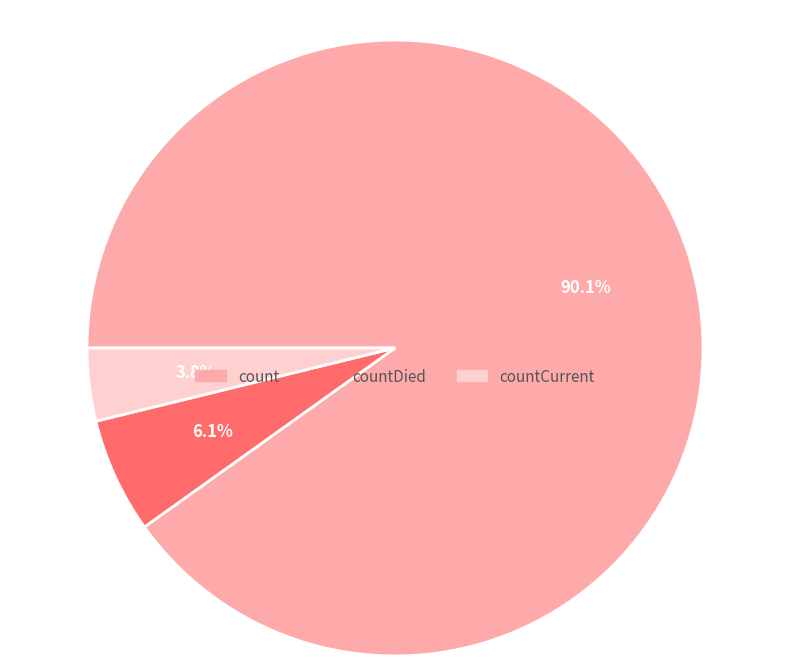

Is there a majority slice in this chart?

Yes